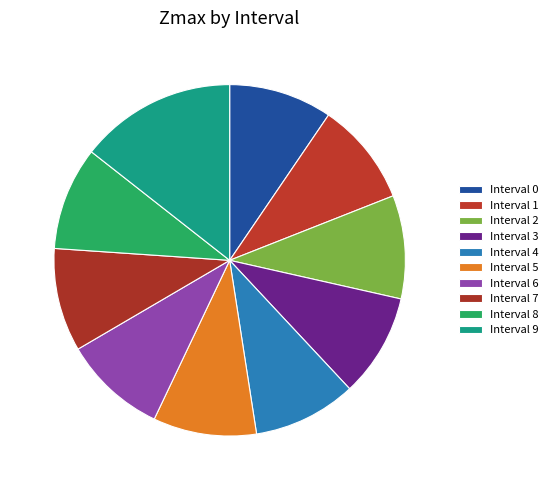

Count the number of slices in the pie.

10